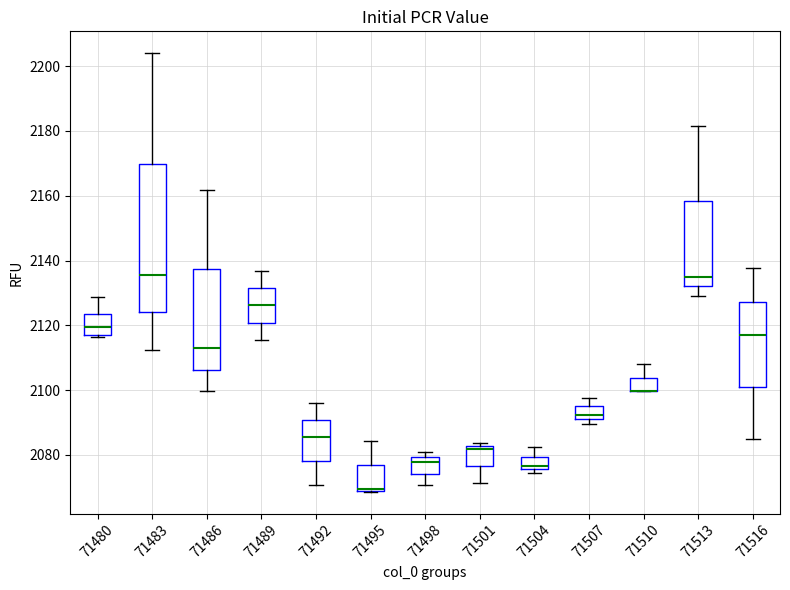

Reading left to right, transcribe this box plot: for each box, give where its median line is, the range the box spans, and where its two whiskers end, as read against the y-axis. The values are not printed on the chart, so give them approximately, as read against the axis.

71480: median 2120, box 2118 to 2124, whiskers 2116 to 2128
71483: median 2136, box 2124 to 2170, whiskers 2112 to 2204
71486: median 2114, box 2106 to 2138, whiskers 2100 to 2162
71489: median 2126, box 2120 to 2132, whiskers 2116 to 2136
71492: median 2086, box 2078 to 2090, whiskers 2070 to 2096
71495: median 2070 (drawn on the box's lower edge), box 2070 to 2076, whiskers 2068 to 2084
71498: median 2078, box 2074 to 2080, whiskers 2070 to 2082
71501: median 2082 (just below the box's upper edge), box 2076 to 2082, whiskers 2072 to 2084
71504: median 2076 (just above the box's lower edge), box 2076 to 2080, whiskers 2074 to 2082
71507: median 2092 (just above the box's lower edge), box 2092 to 2096, whiskers 2090 to 2098
71510: median 2100 (drawn on the box's lower edge), box 2100 to 2104, whiskers 2100 to 2108
71513: median 2136, box 2132 to 2158, whiskers 2130 to 2182
71516: median 2118, box 2102 to 2128, whiskers 2086 to 2138